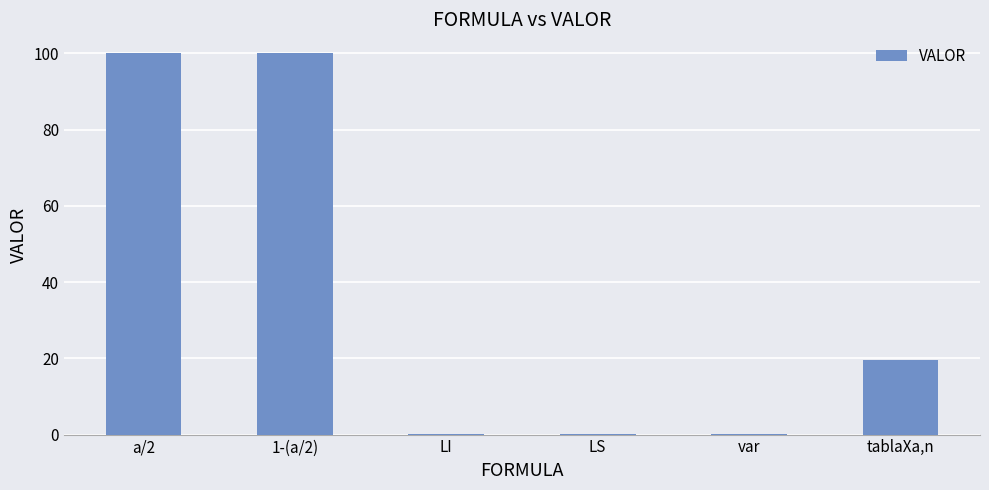

At which label is the value closest to 50?

tablaXa,n